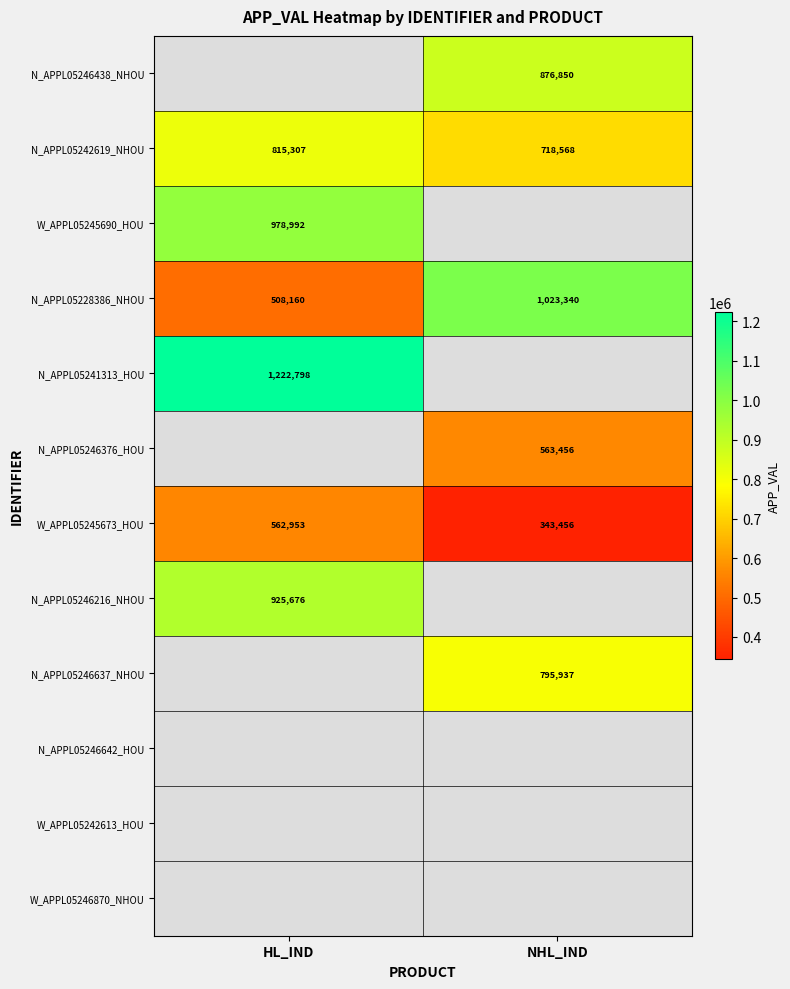

Where is N_APPL05242619_NHOU nearest to the value 766937?

NHL_IND